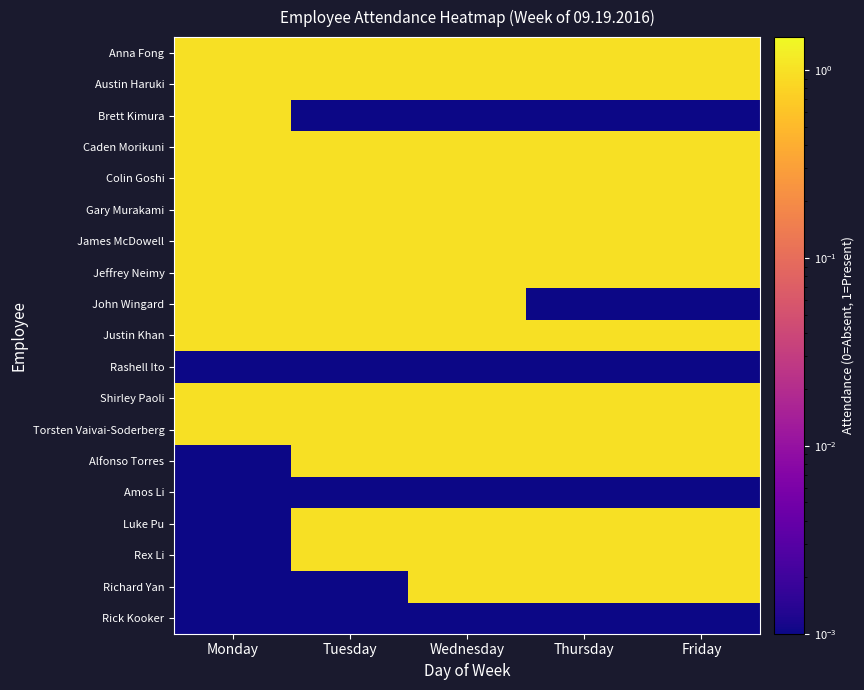

Between Tuesday and Wednesday, which series saw the biggest shift?

Richard Yan